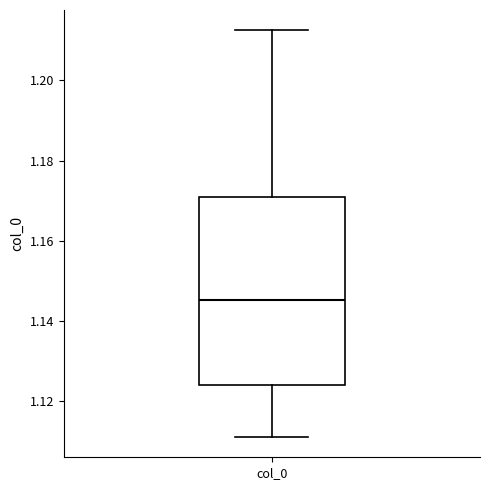

Where is the upper edge of the box for col_0 on the y-axis? The values are not printed on the chart, so give them approximately, as read against the axis.

1.172